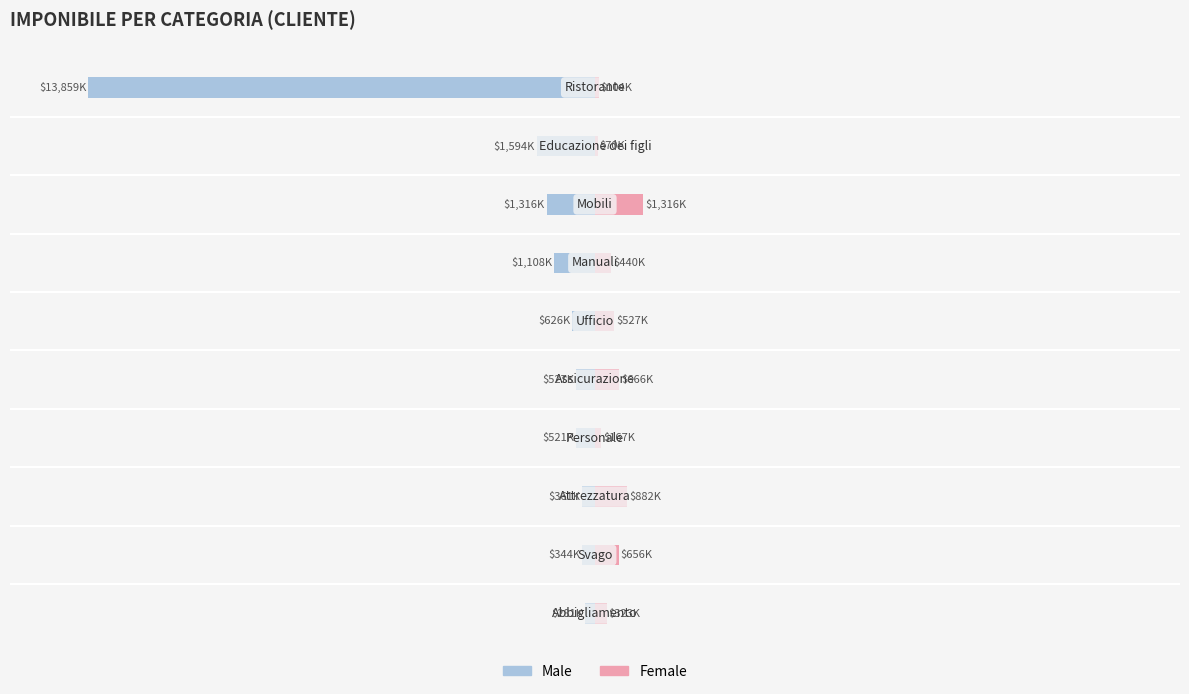

Which series has the largest range (max minus min)?

Male